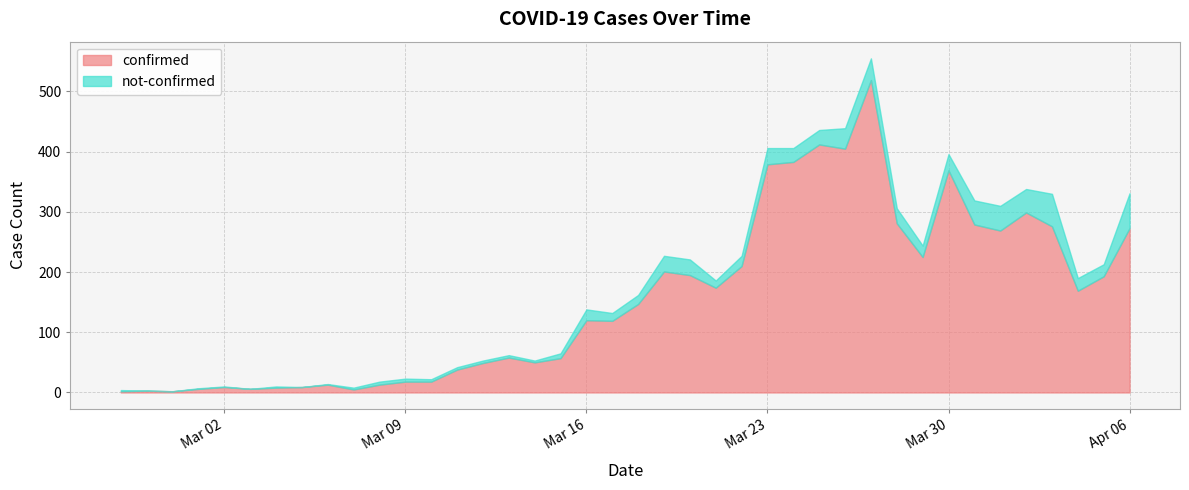

At how many categories does at least one series exceed 509?

1